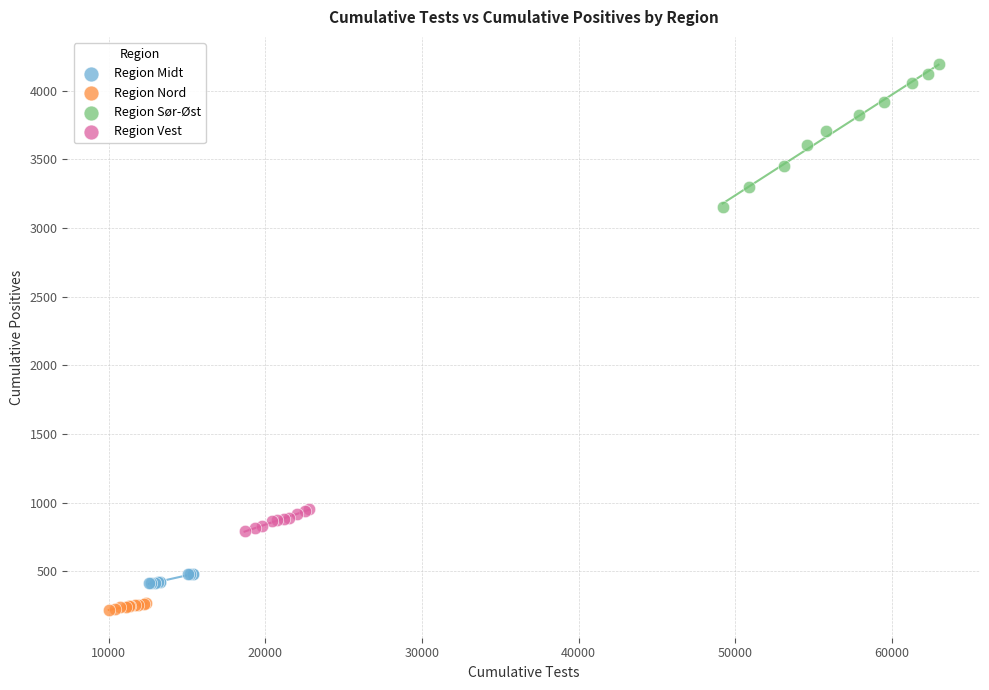

Which series contains the lowest Y value?

Region Nord